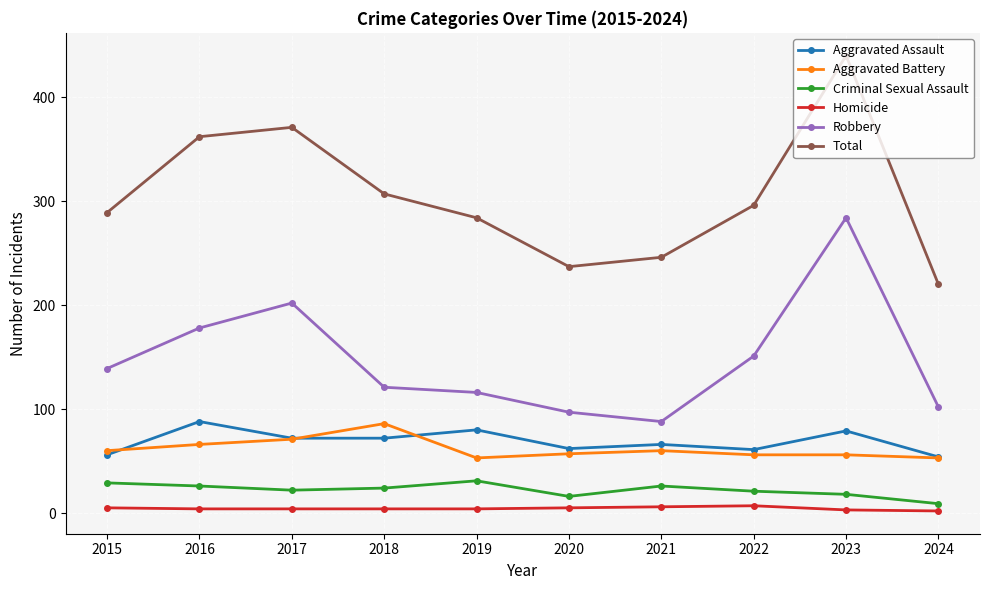

What is the total value across all series at 2019?

568